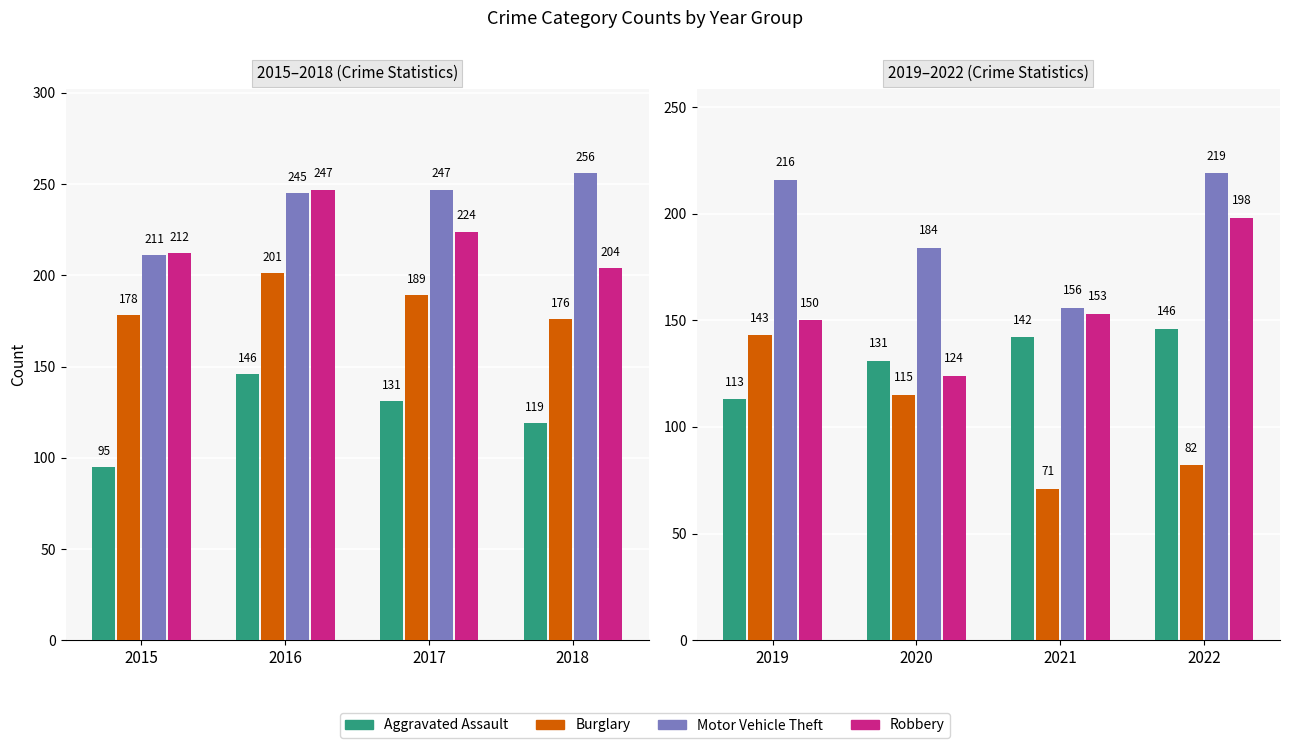

What are all the series names shown in the legend?

Aggravated Assault, Burglary, Motor Vehicle Theft, Robbery